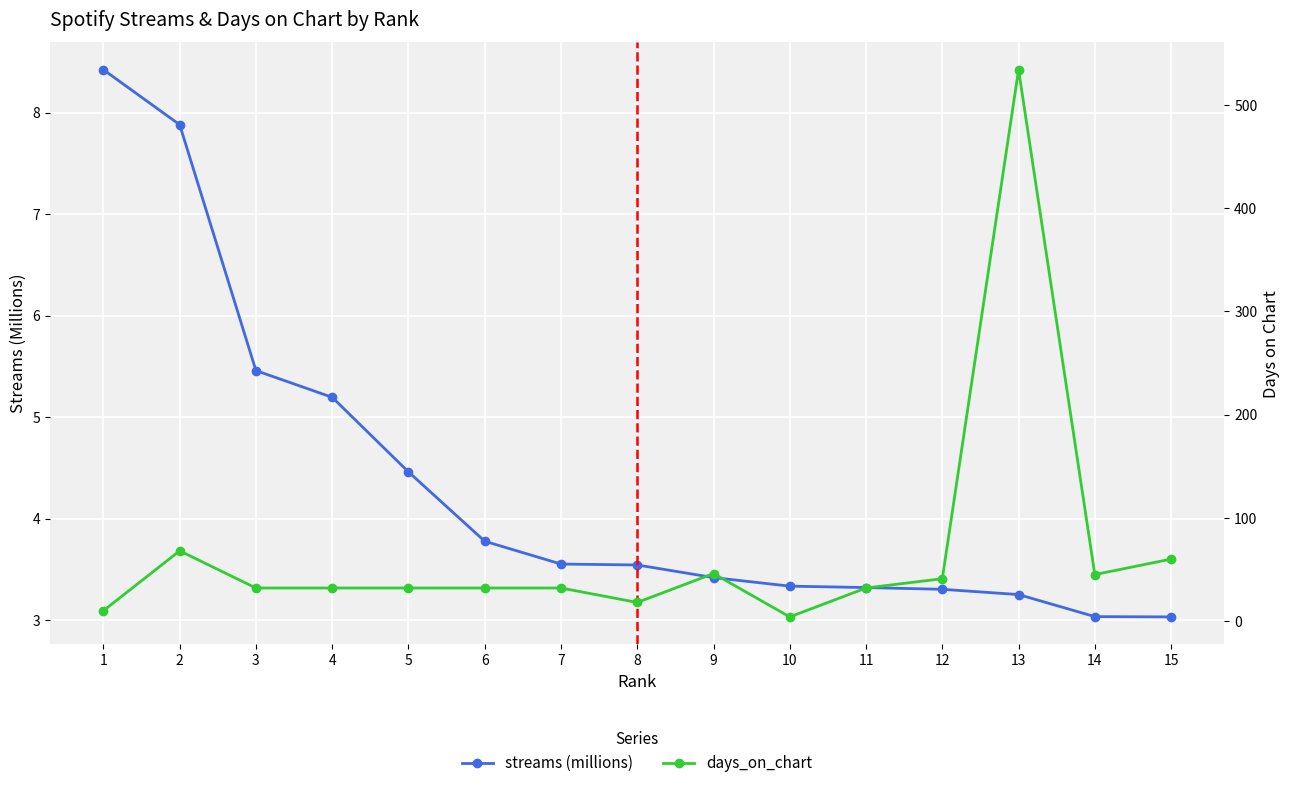

What is the sum of all days_on_chart values?

1018.0